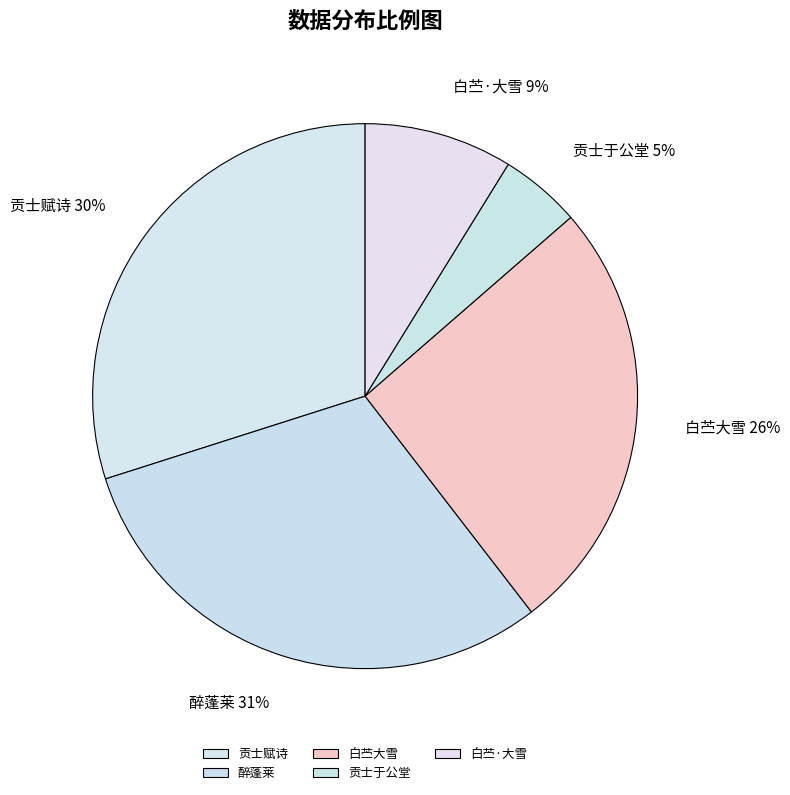

What percentage is the 白苎大雪 slice, to the nearest percent?

26%